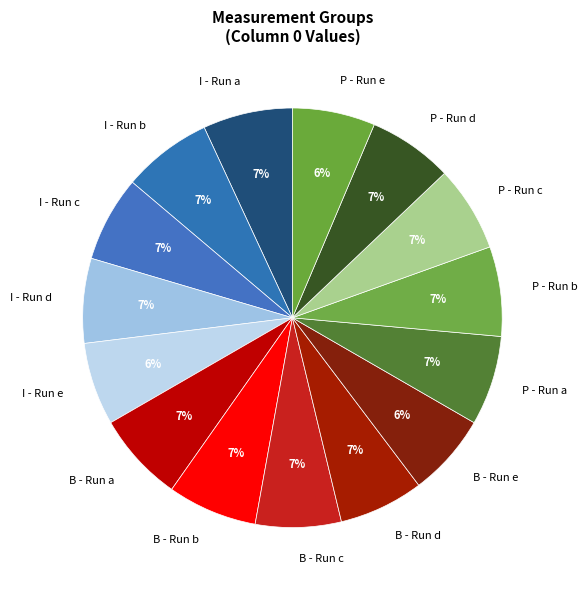

How many segments does this pie chart have?

15